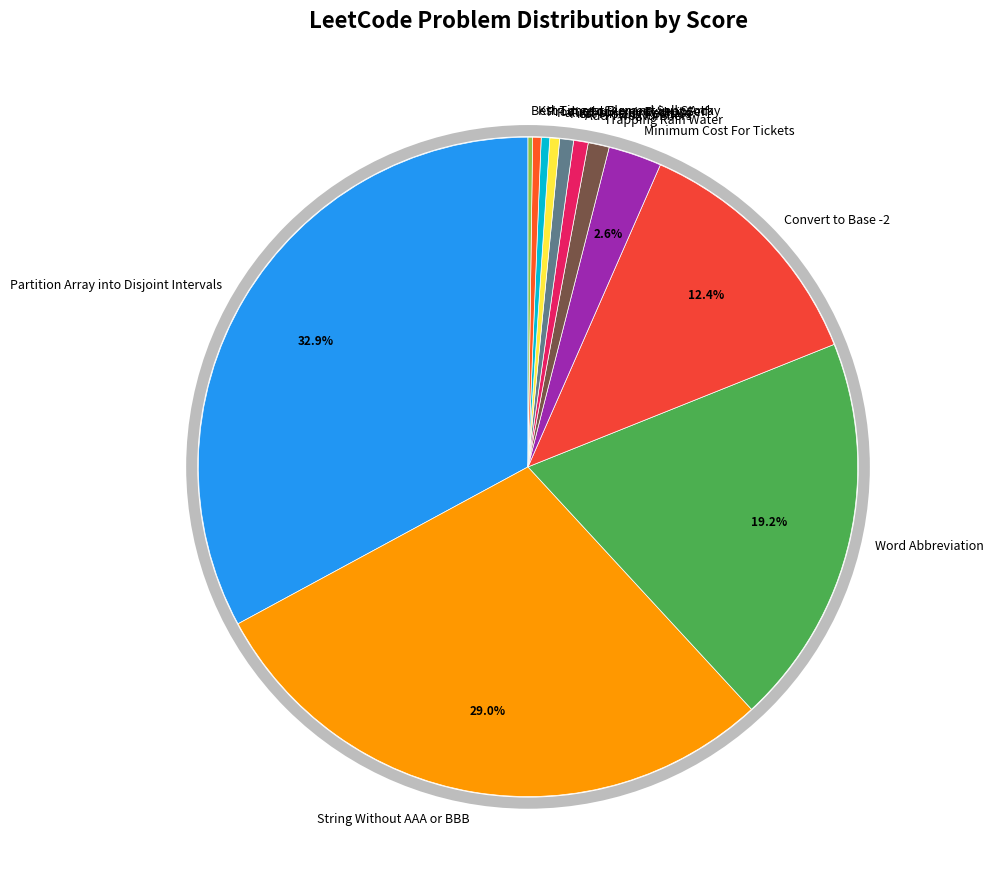

What percentage is NOT represented by Word Abbreviation?

80.8%